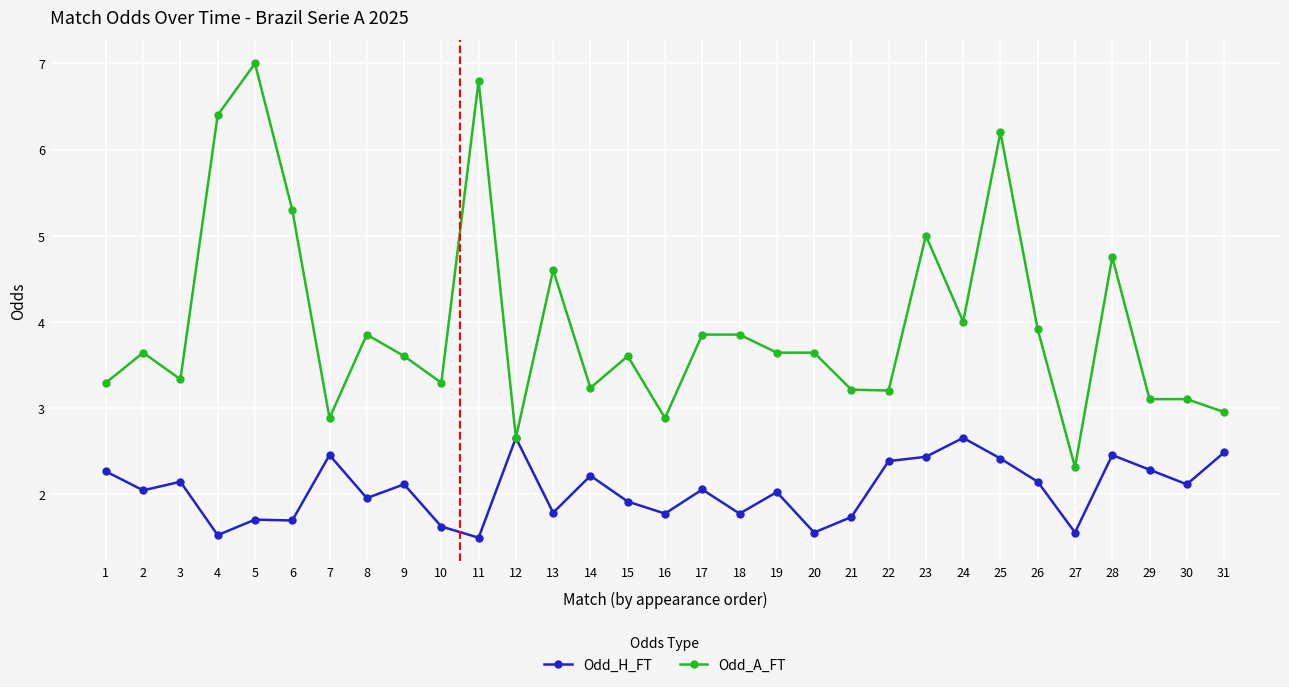

Where is the first local minimum for Odd_H_FT?

2